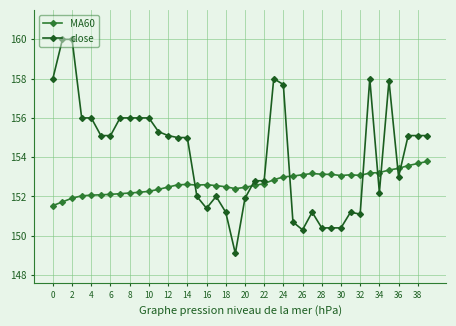

What is the average value of the close series?

154.1